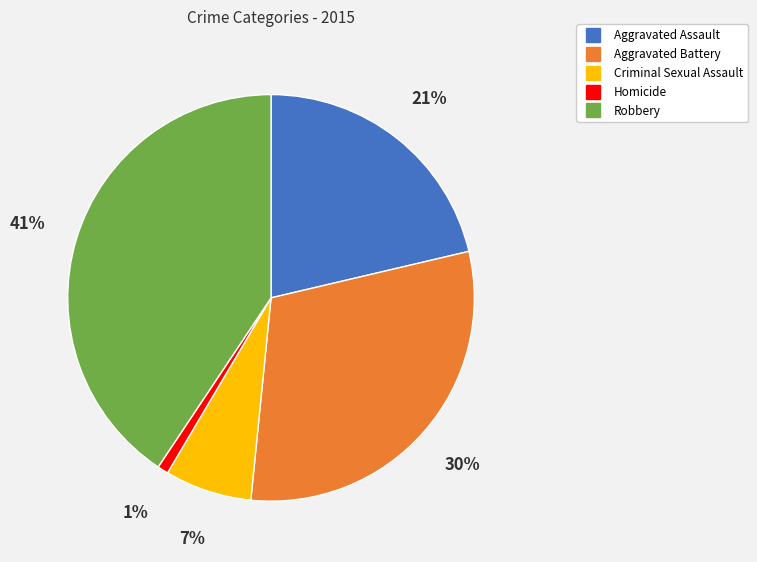

Rank the categories by value from highest to lowest.

Robbery, Aggravated Battery, Aggravated Assault, Criminal Sexual Assault, Homicide